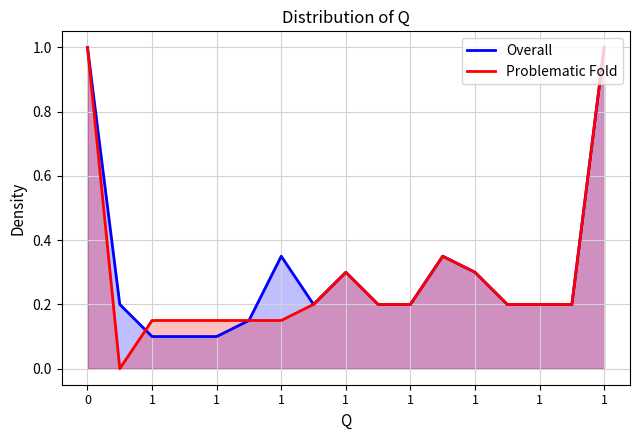

List the series in order of their peak value, lowest first.

Overall, Problematic Fold